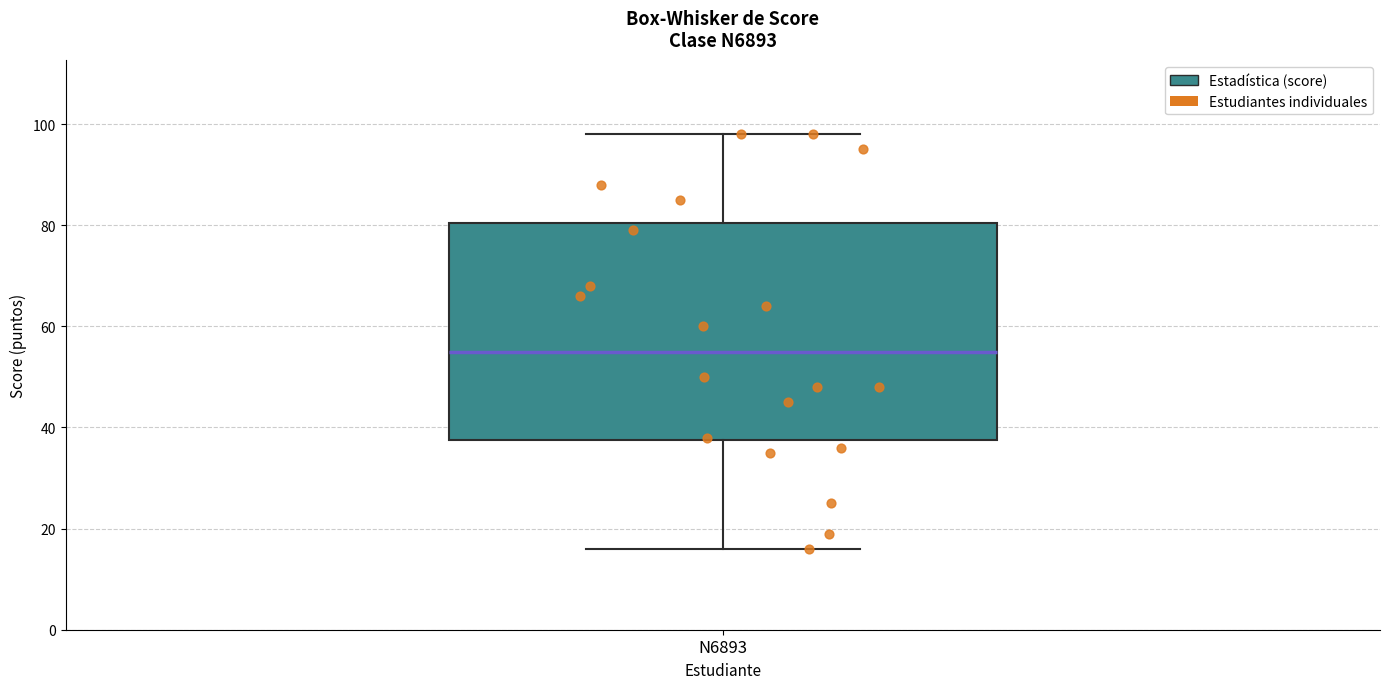

Read this box plot against the y-axis: the position of the median line, the range covered by the box, and the ends of both whiskers. The values are not printed on the chart, so give them approximately, as read against the axis.

median 56, box 38 to 80, whiskers 16 to 98